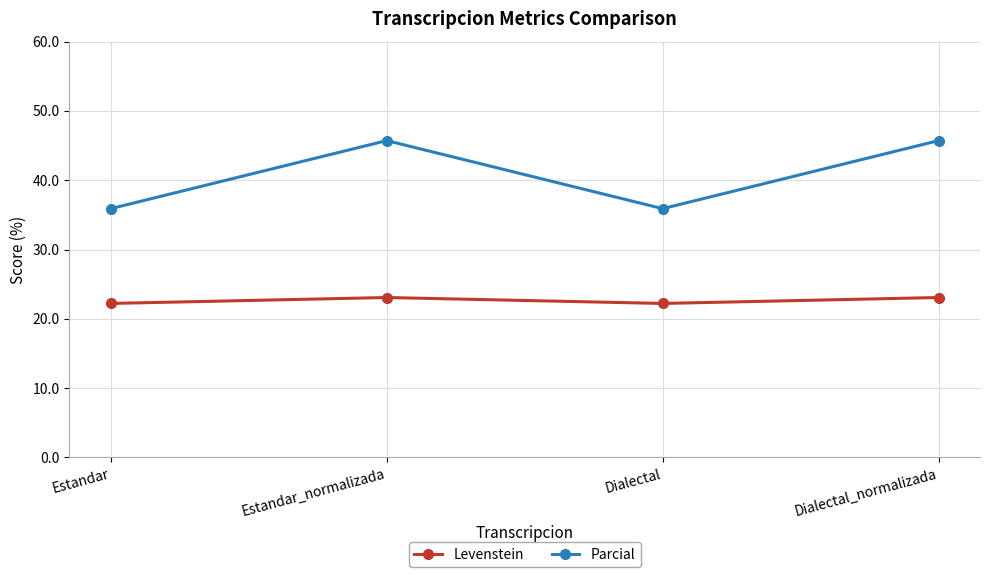

What is the sum of all Levenstein values?

90.6